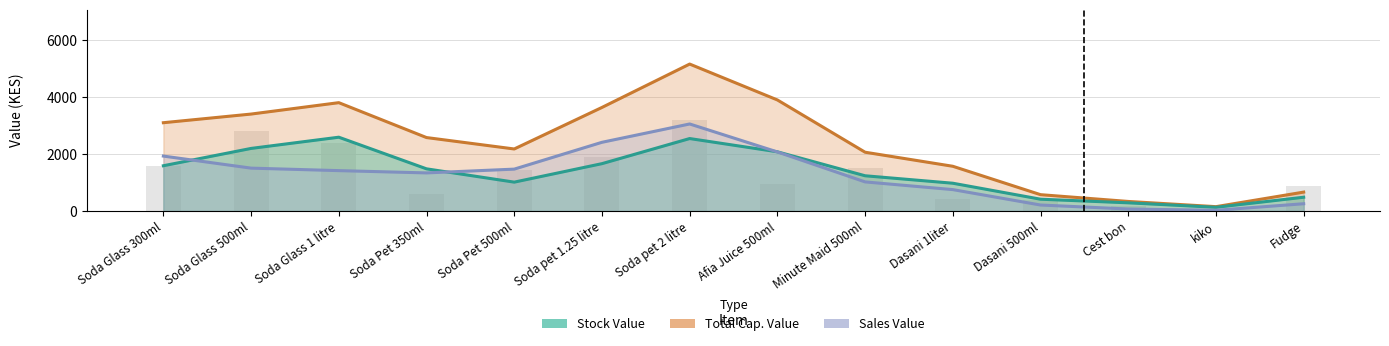

What is the average value of the Stock Value series?

1332.2